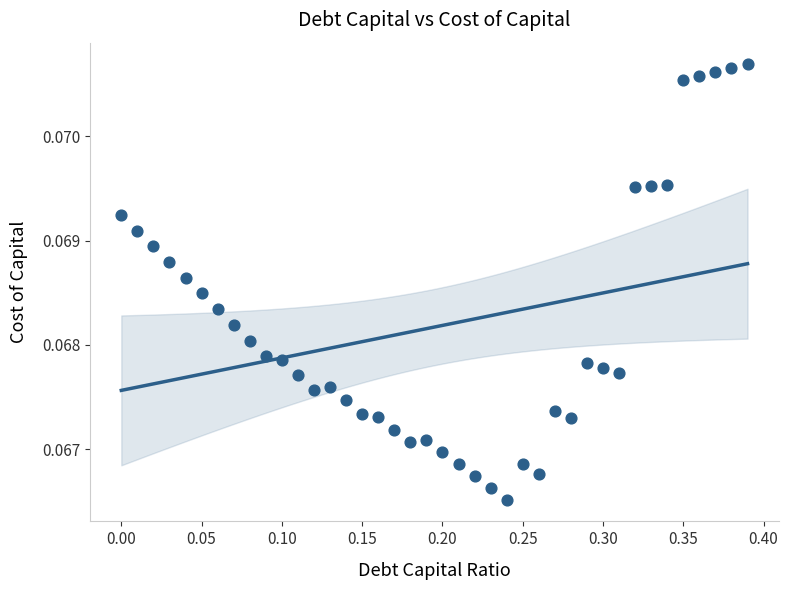

What is the range of X values (max minus min)?

0.4